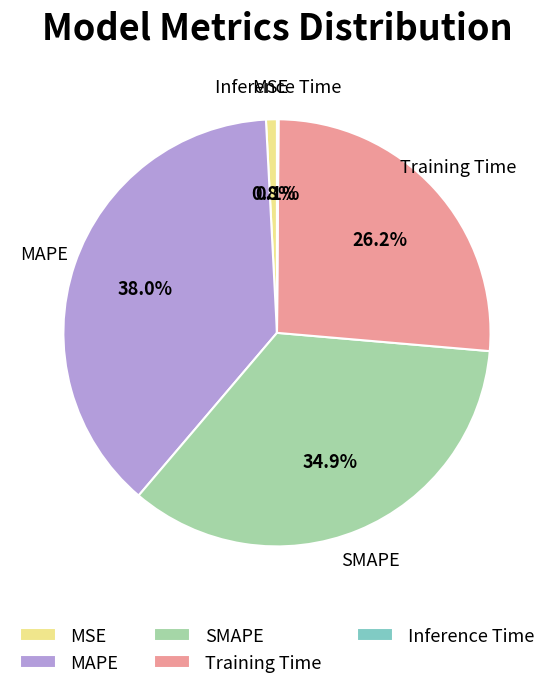

Which category has the biggest portion of the pie?

MAPE